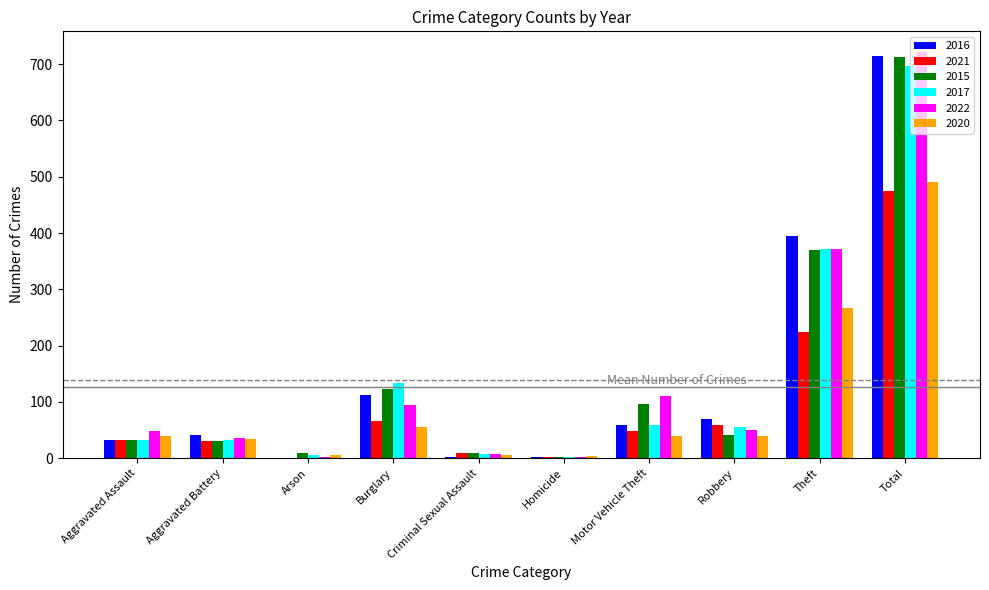

Does the chart contain stacked bars?

No